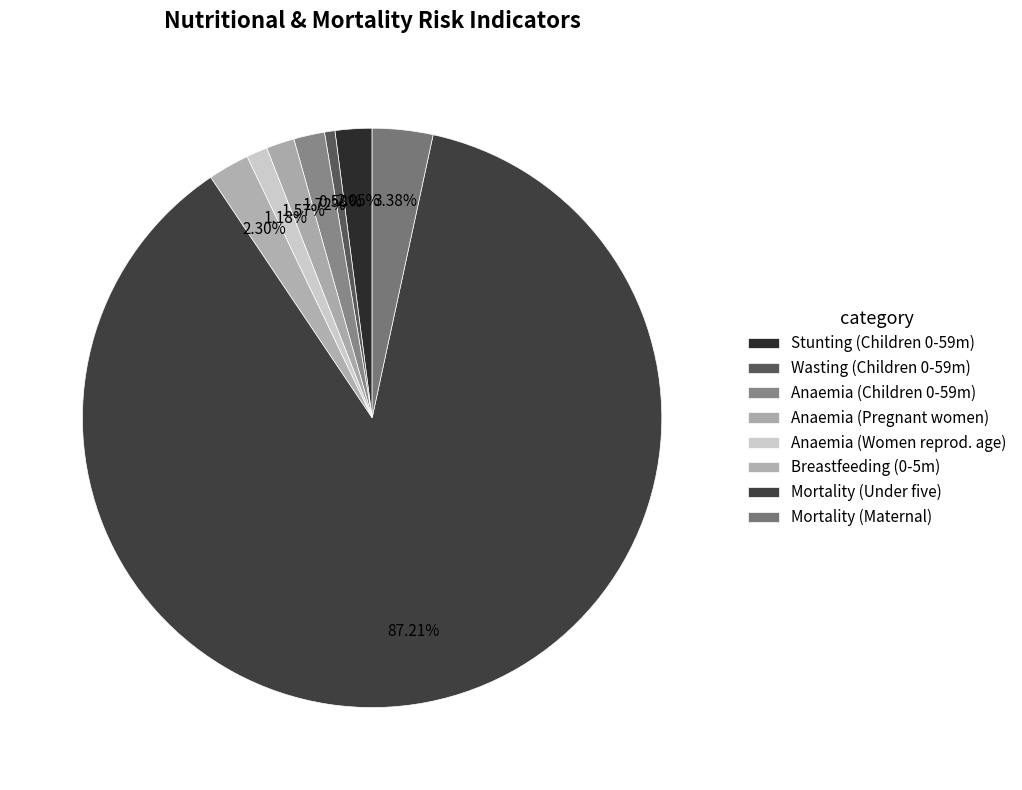

How many slices are in this pie chart?

8